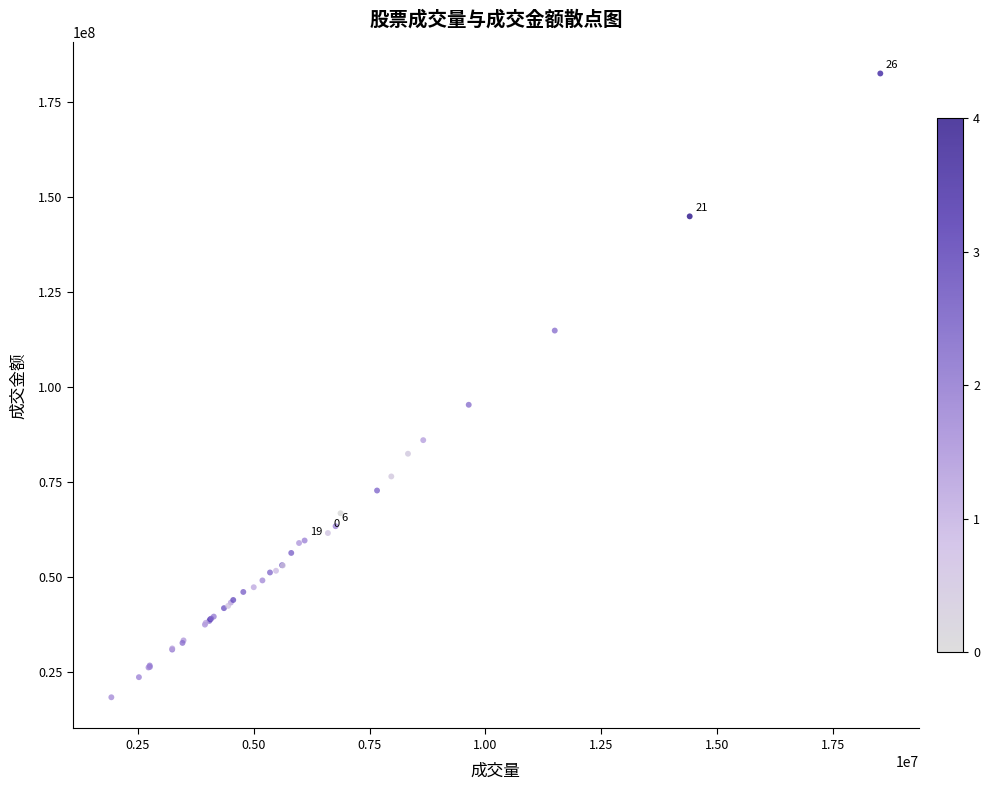

What Y value in the scatter plot is closest to 100416856?

95307131